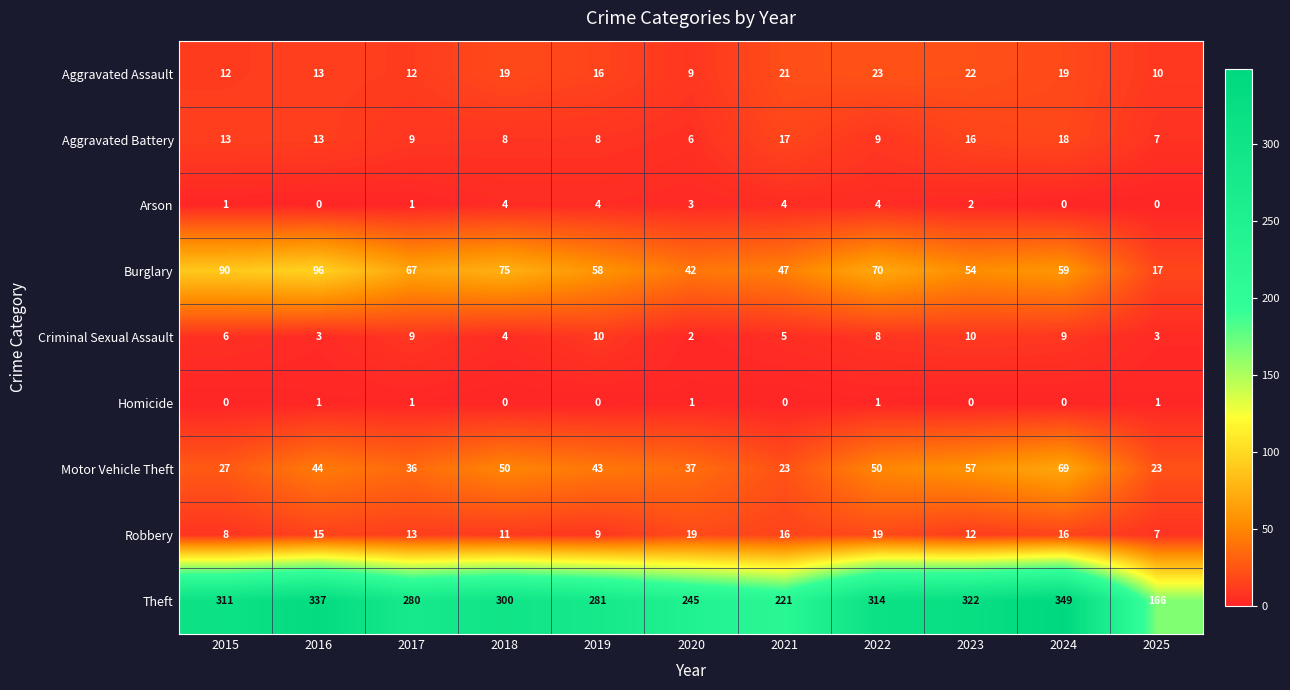

What is the difference between the maximum and minimum values in the Motor Vehicle Theft series?

46